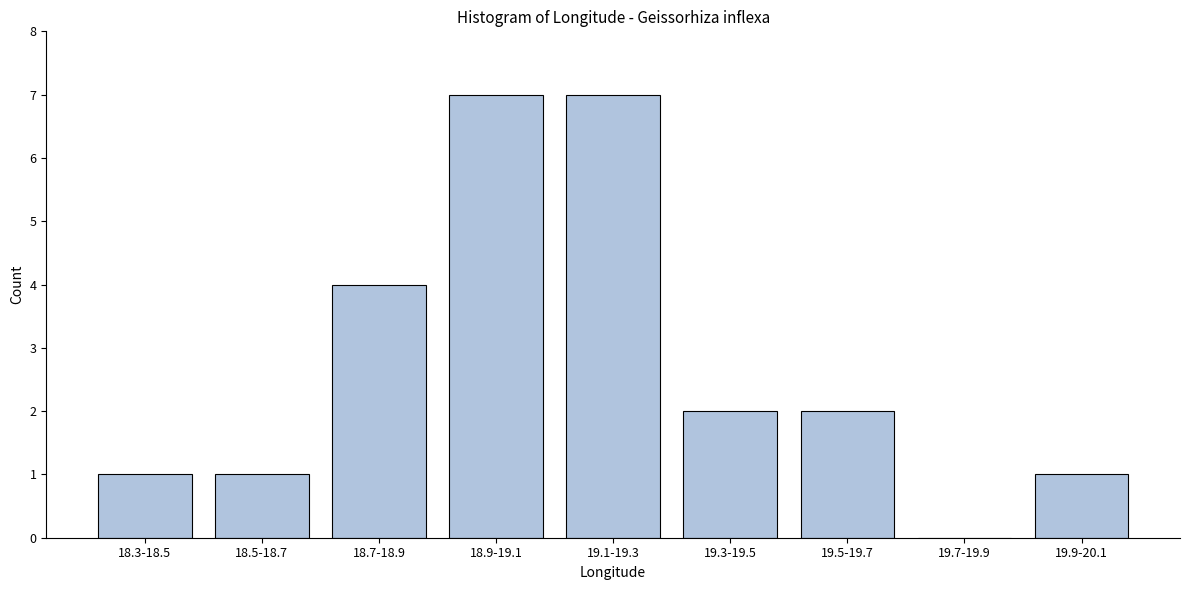

Reading right to left, transcribe all the data shown in this chart.

19.9-20.1=1	19.7-19.9=0	19.5-19.7=2	19.3-19.5=2	19.1-19.3=7	18.9-19.1=7	18.7-18.9=4	18.5-18.7=1	18.3-18.5=1